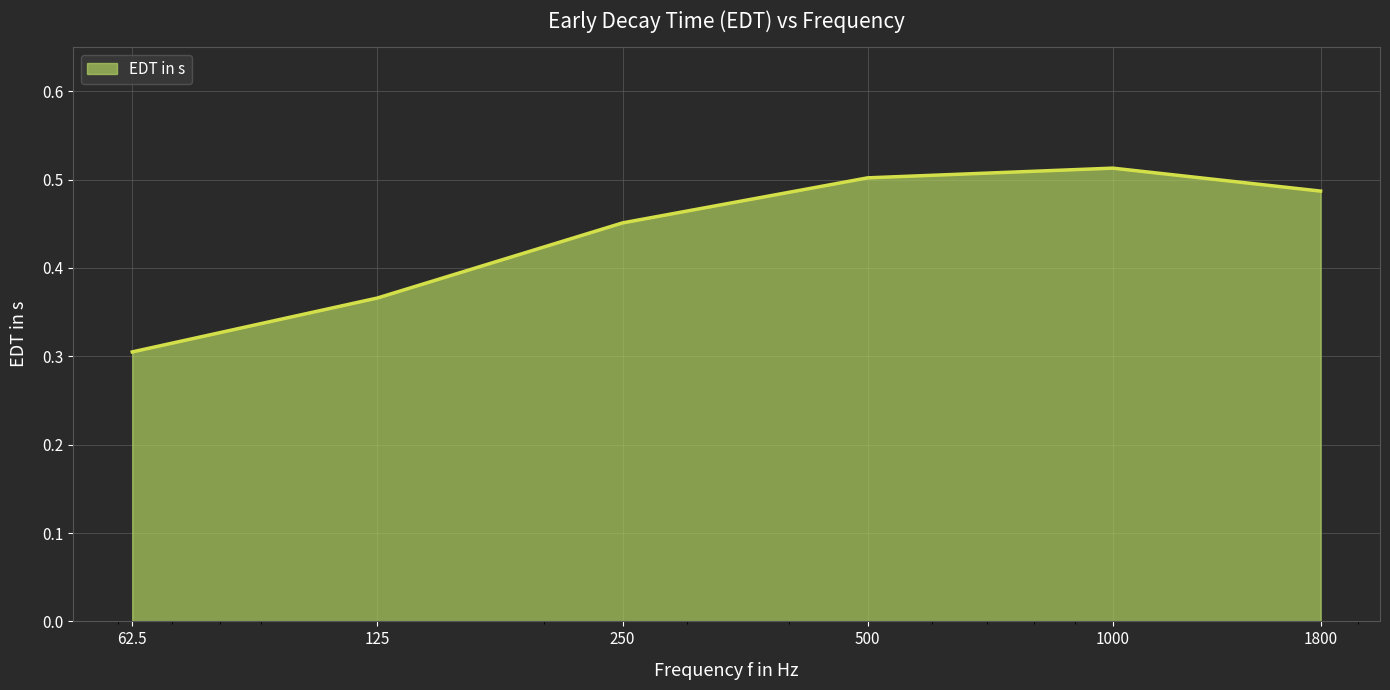

How many values are between 0 and 1?

6